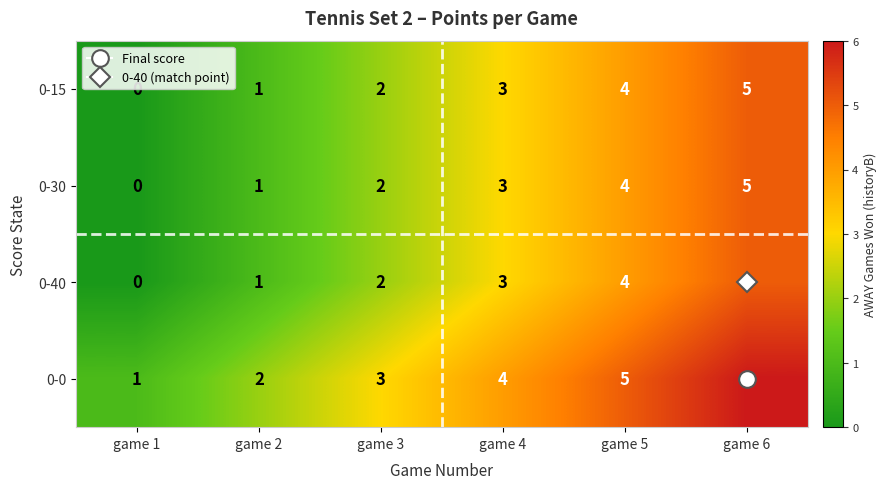

True or false: 0-30 has a value of 4 at game 5.

True